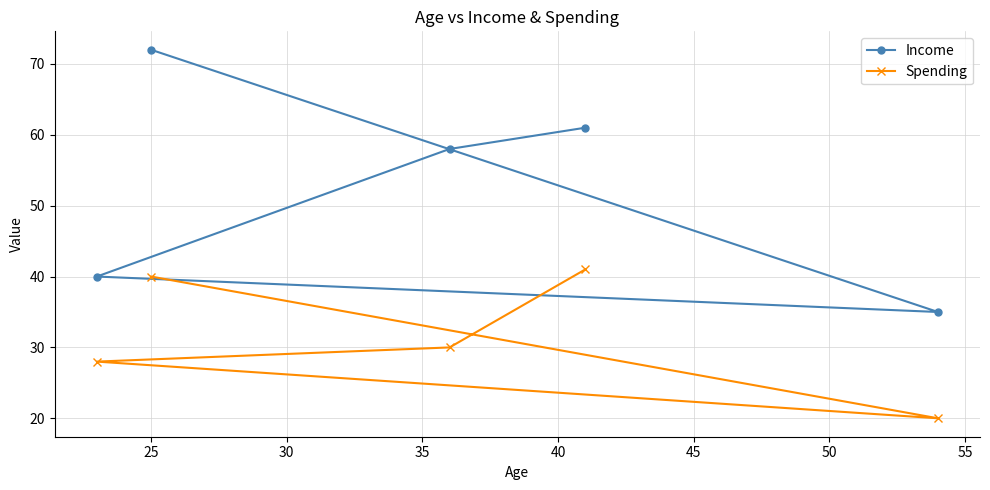

What is the difference between the maximum and minimum values in the Income series?

37